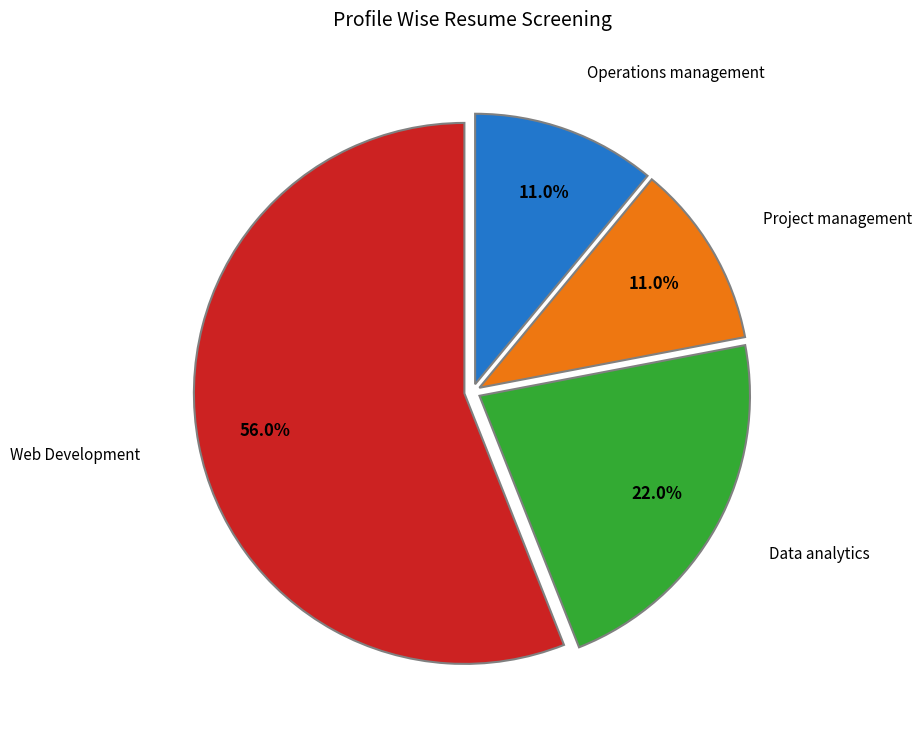

Is there any slice that represents more than half of the pie?

Yes